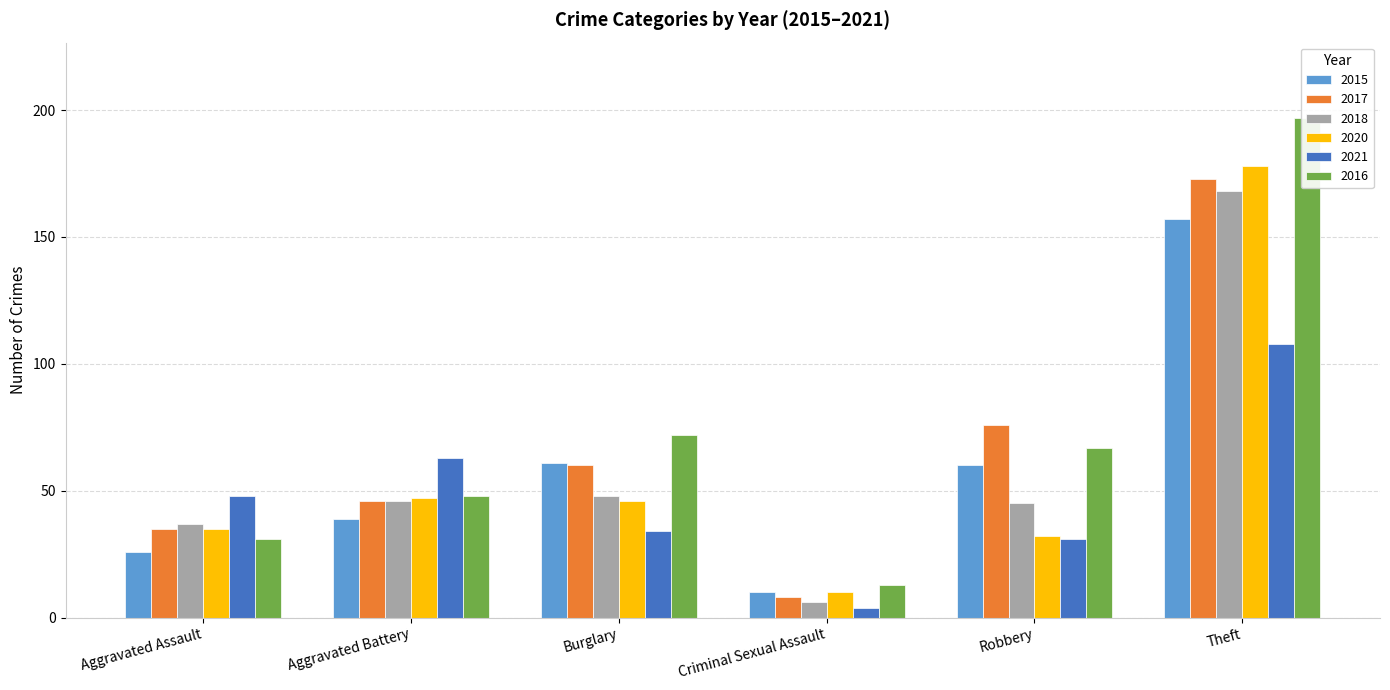

Reading right to left, transcribe all the data shown in this chart.

2015: Theft=157	Robbery=60	Criminal Sexual Assault=10	Burglary=61	Aggravated Battery=39	Aggravated Assault=26
2017: Theft=173	Robbery=76	Criminal Sexual Assault=8	Burglary=60	Aggravated Battery=46	Aggravated Assault=35
2018: Theft=168	Robbery=45	Criminal Sexual Assault=6	Burglary=48	Aggravated Battery=46	Aggravated Assault=37
2020: Theft=178	Robbery=32	Criminal Sexual Assault=10	Burglary=46	Aggravated Battery=47	Aggravated Assault=35
2021: Theft=108	Robbery=31	Criminal Sexual Assault=4	Burglary=34	Aggravated Battery=63	Aggravated Assault=48
2016: Theft=197	Robbery=67	Criminal Sexual Assault=13	Burglary=72	Aggravated Battery=48	Aggravated Assault=31